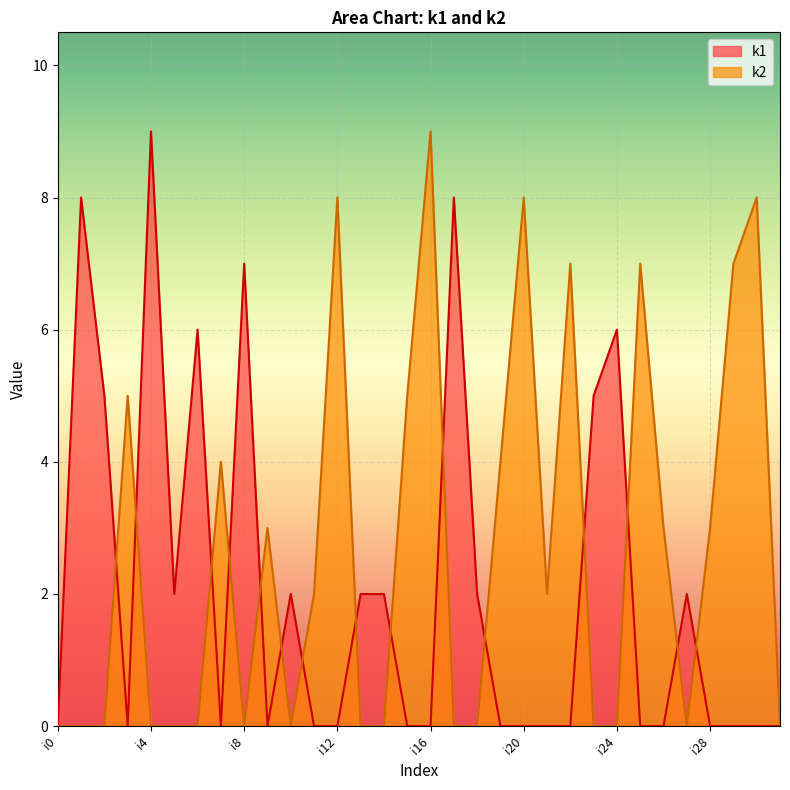

True or false: k1 has more than 0 points higher than both neighbors.

True